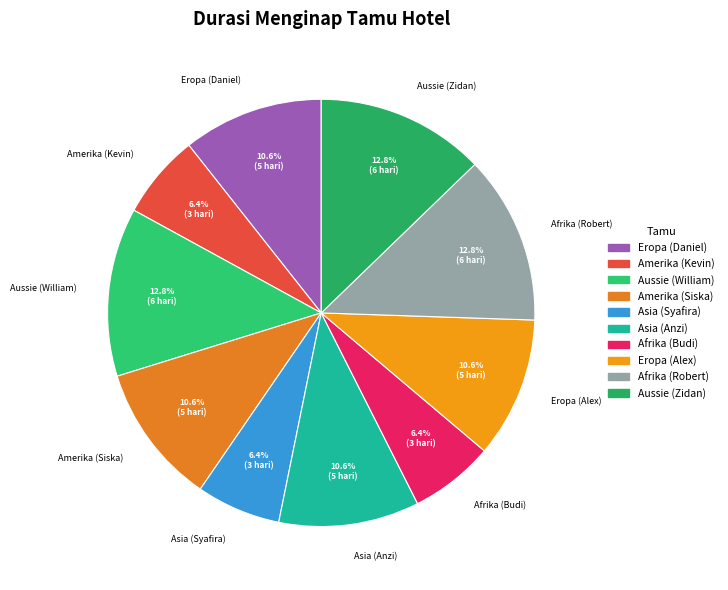

Does Asia (Syafira) account for over 50% of the chart?

No